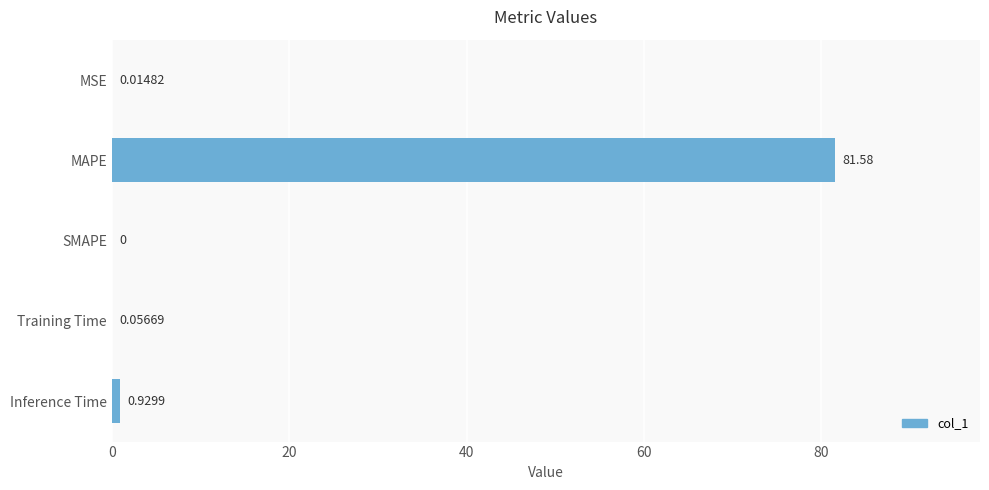

Where is the data nearest to the value 40?

Inference Time